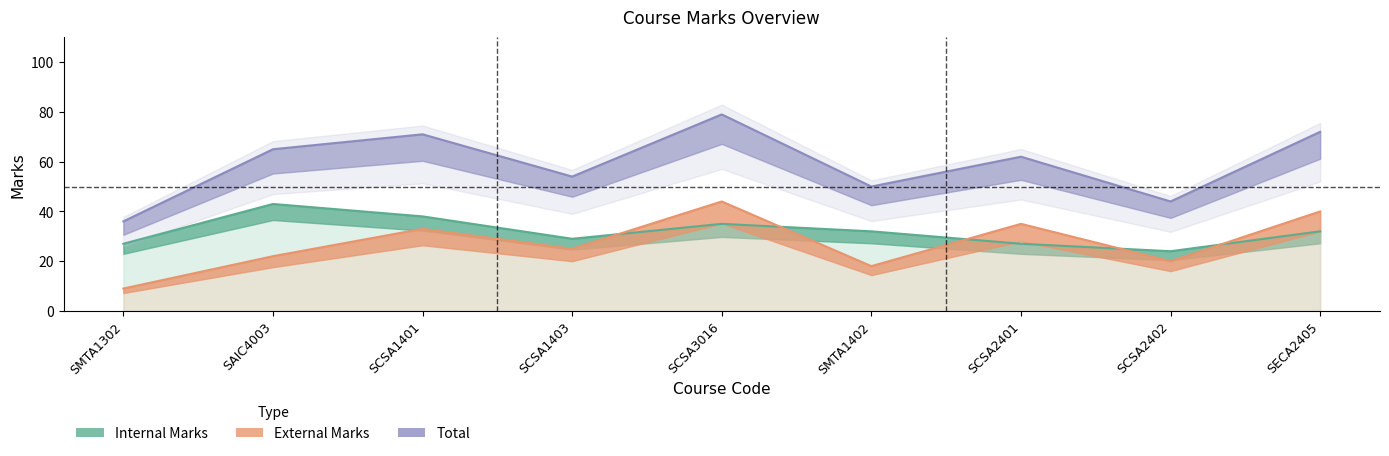

Reading left to right, list all the values displayed in this chart.

Internal Marks: SMTA1302=27	SAIC4003=43	SCSA1401=38	SCSA1403=29	SCSA3016=35	SMTA1402=32	SCSA2401=27	SCSA2402=24	SECA2405=32
External Marks: SMTA1302=9	SAIC4003=22	SCSA1401=33	SCSA1403=25	SCSA3016=44	SMTA1402=18	SCSA2401=35	SCSA2402=20	SECA2405=40
Total: SMTA1302=36	SAIC4003=65	SCSA1401=71	SCSA1403=54	SCSA3016=79	SMTA1402=50	SCSA2401=62	SCSA2402=44	SECA2405=72